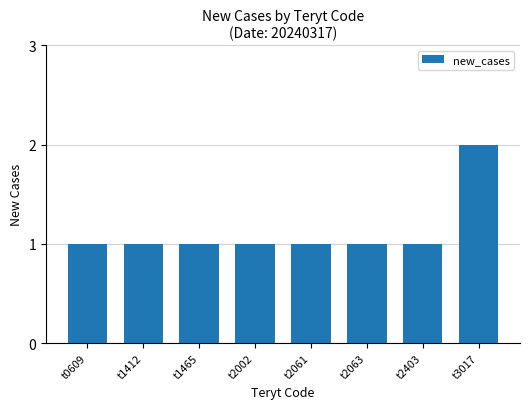

The value at t1465 is 1. True or false?

True